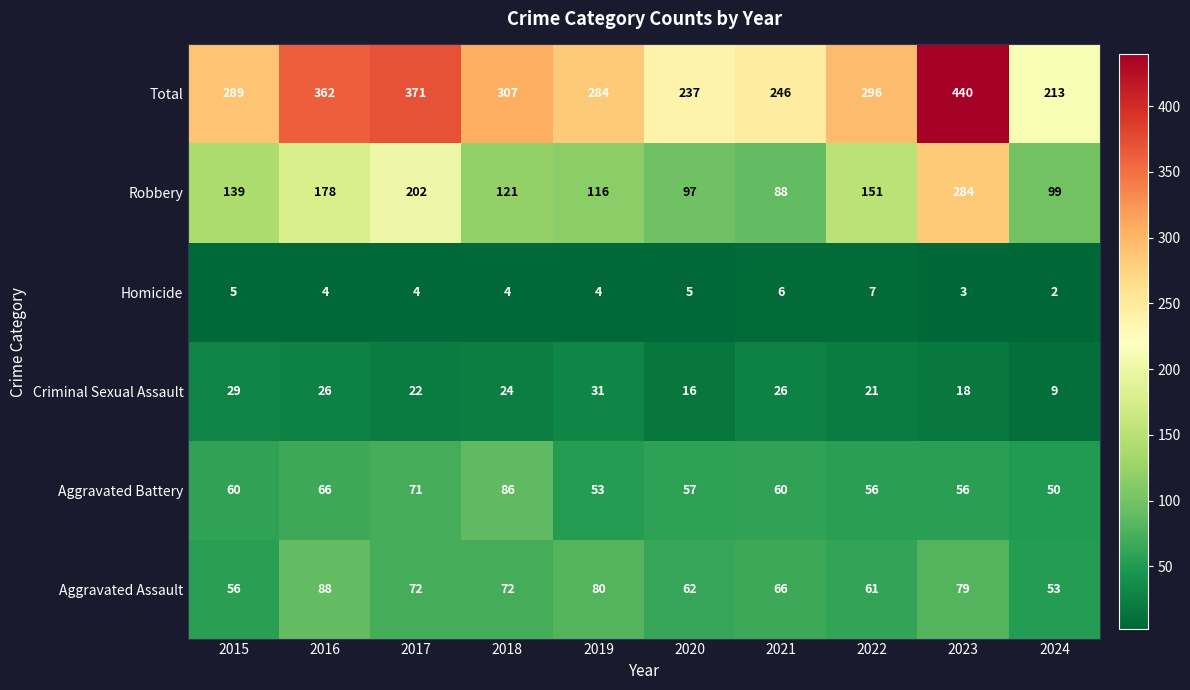

Which category has the highest value across all series?

2023